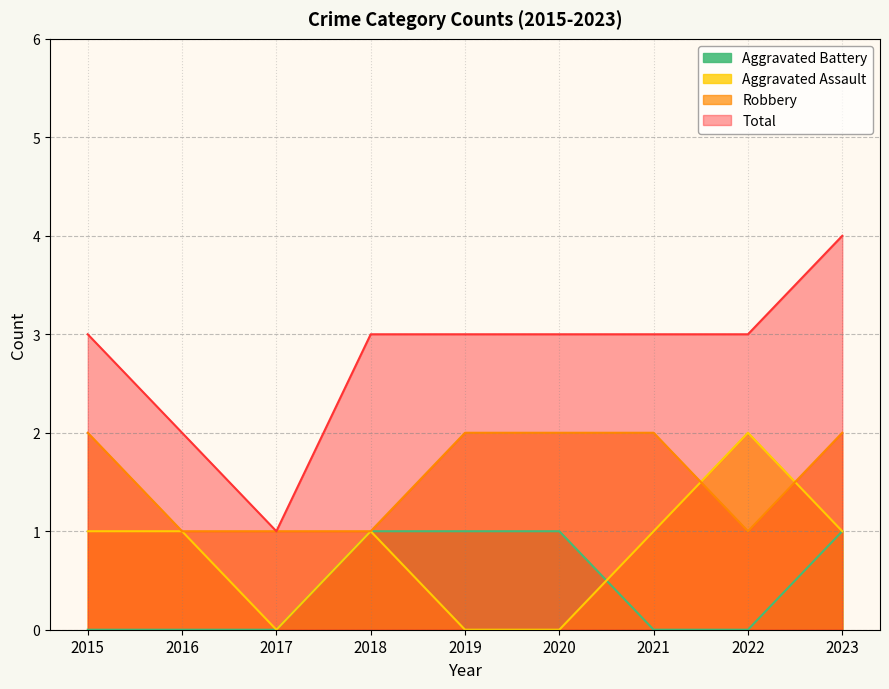

What is the value of the Aggravated Assault point at the 8th from the left?

2